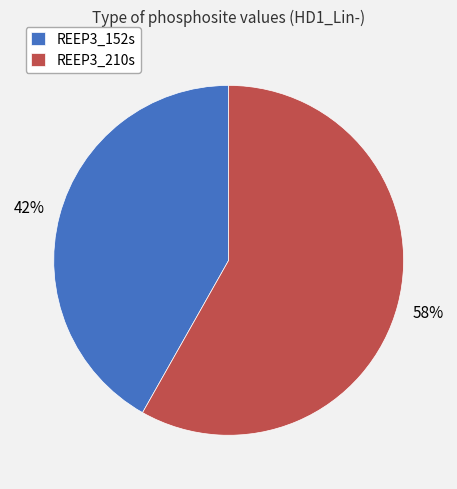

Combined, do REEP3_152s and REEP3_210s account for over 50%?

Yes